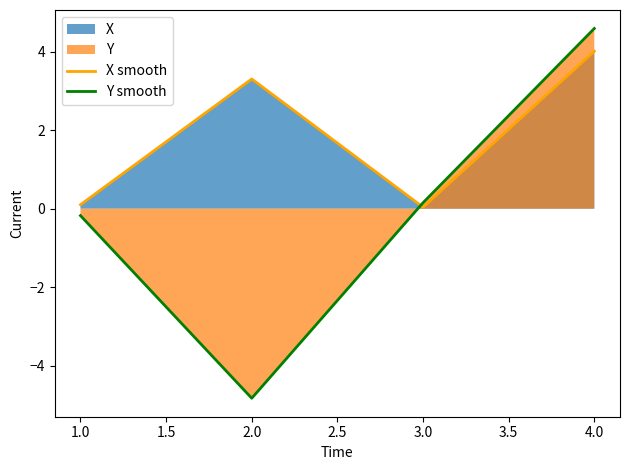

At which category does the chart reach its minimum across all series?

2.0